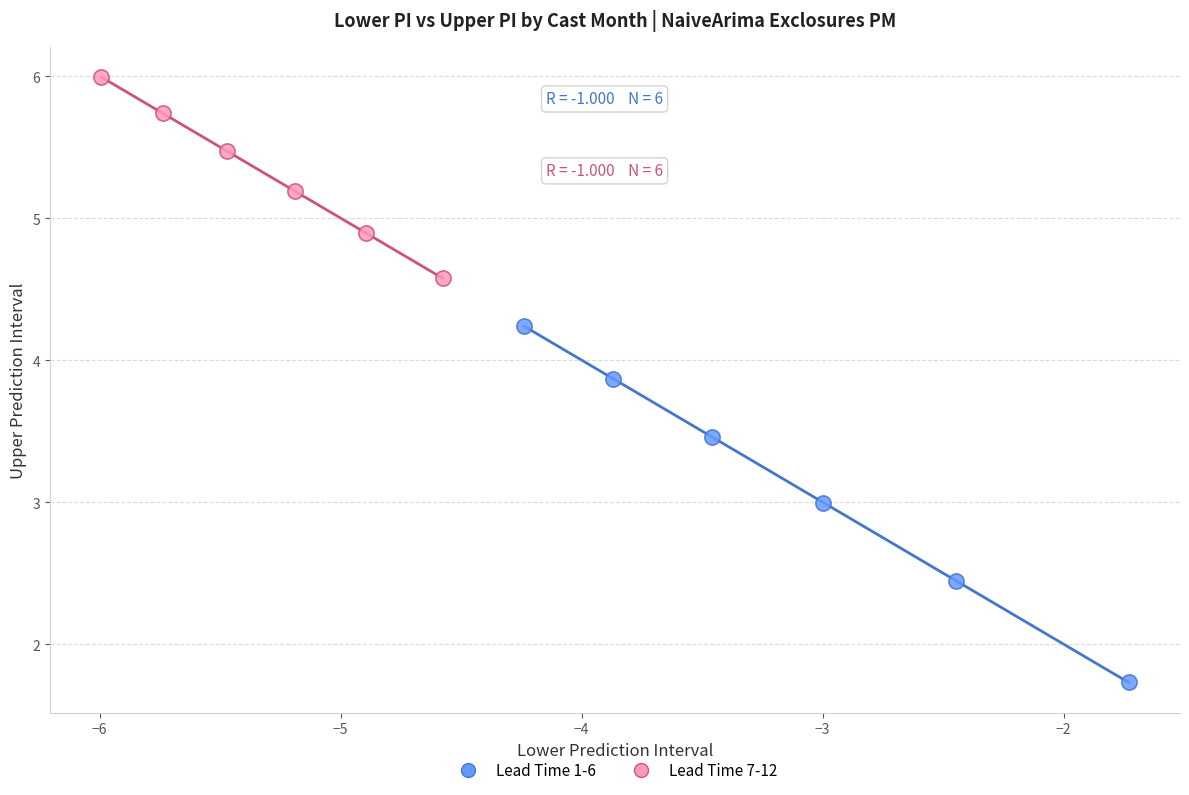

Which series reaches the maximum Y coordinate?

Lead Time 7-12